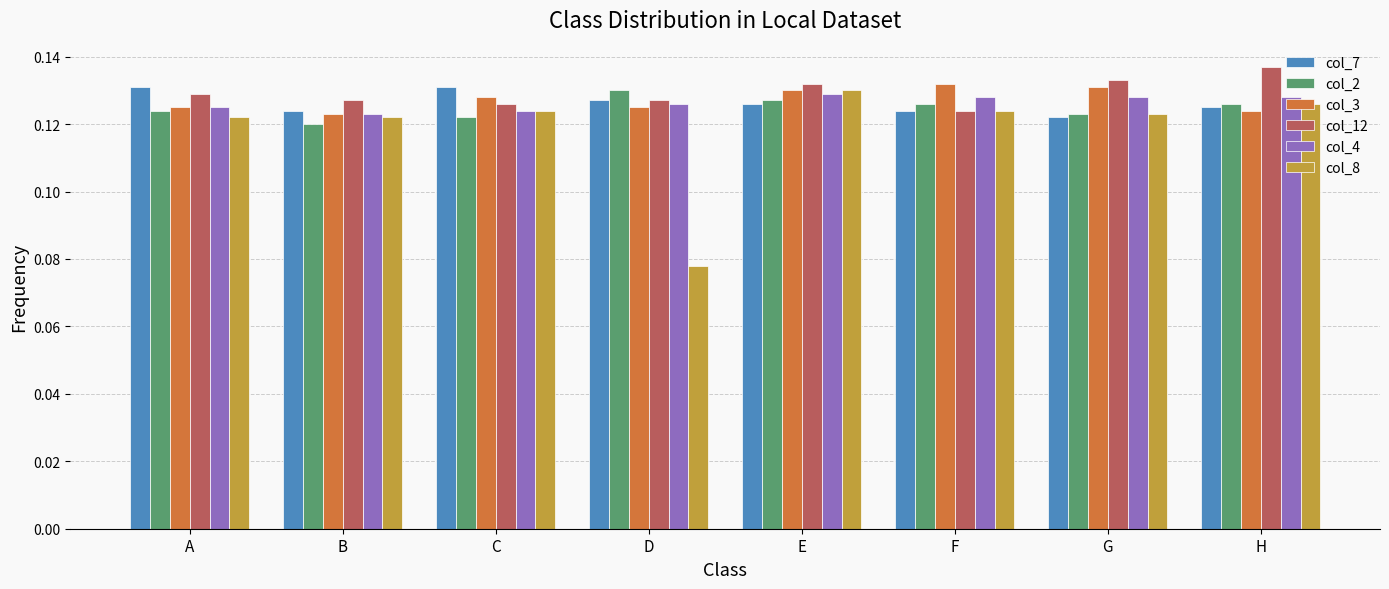

Which series has the largest total across all categories?

col_12